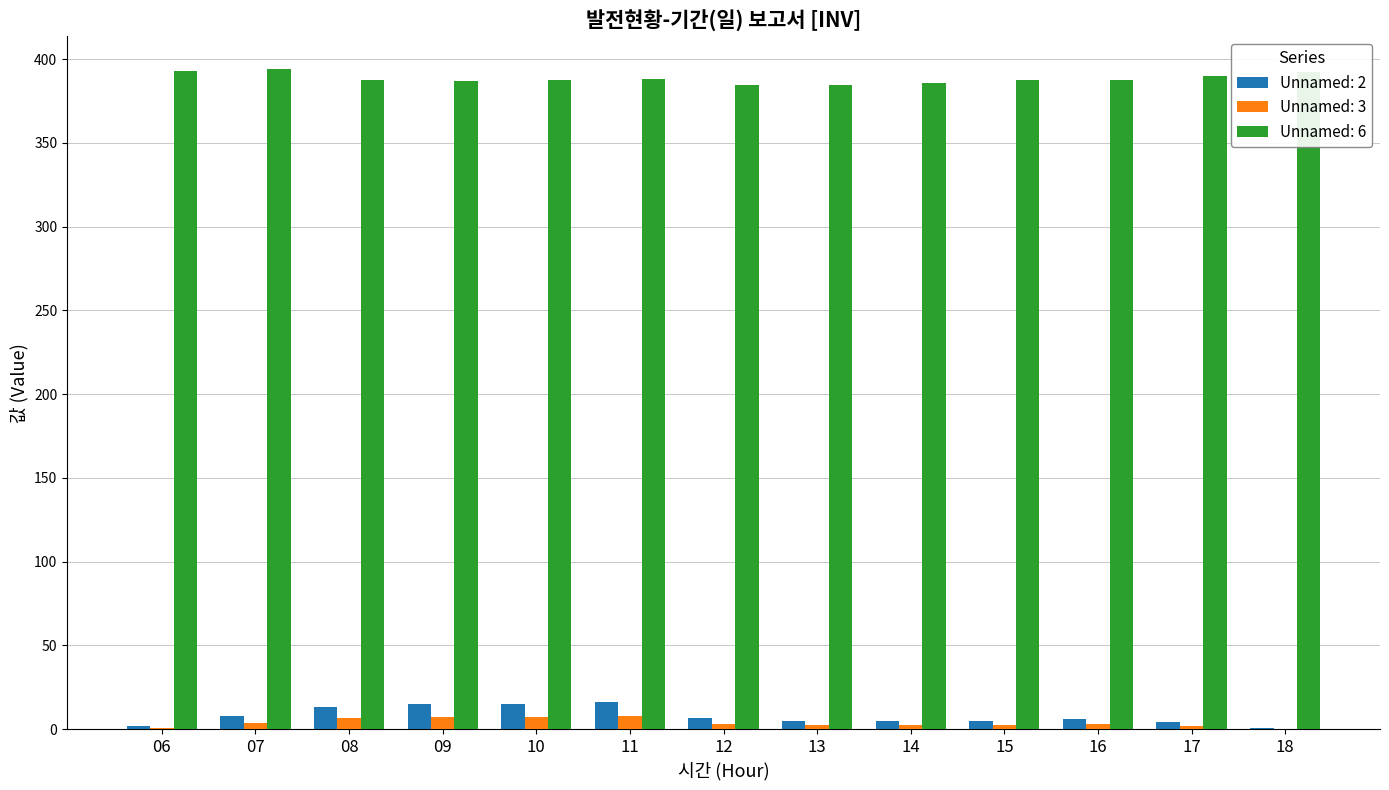

Is the value of Unnamed: 6 at 17 greater than the value of Unnamed: 2 at 18?

Yes